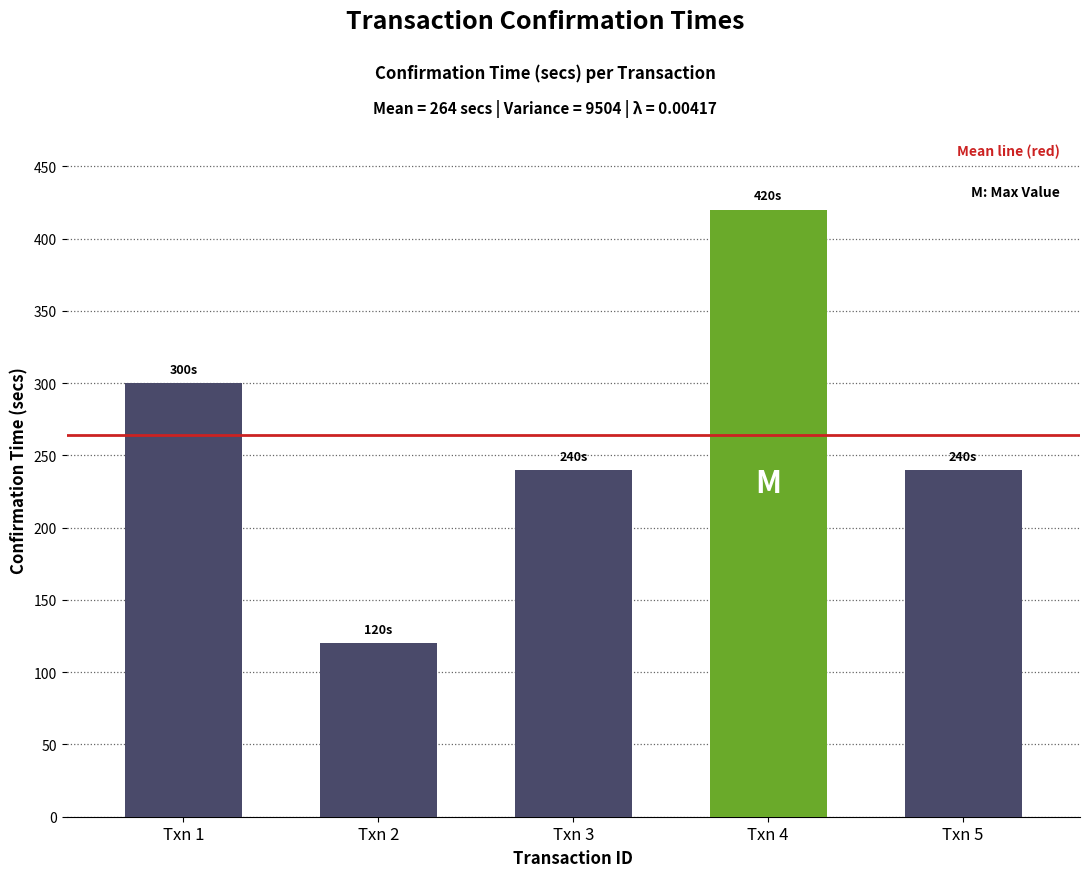

What is the value of the 4th bar from the left?

420